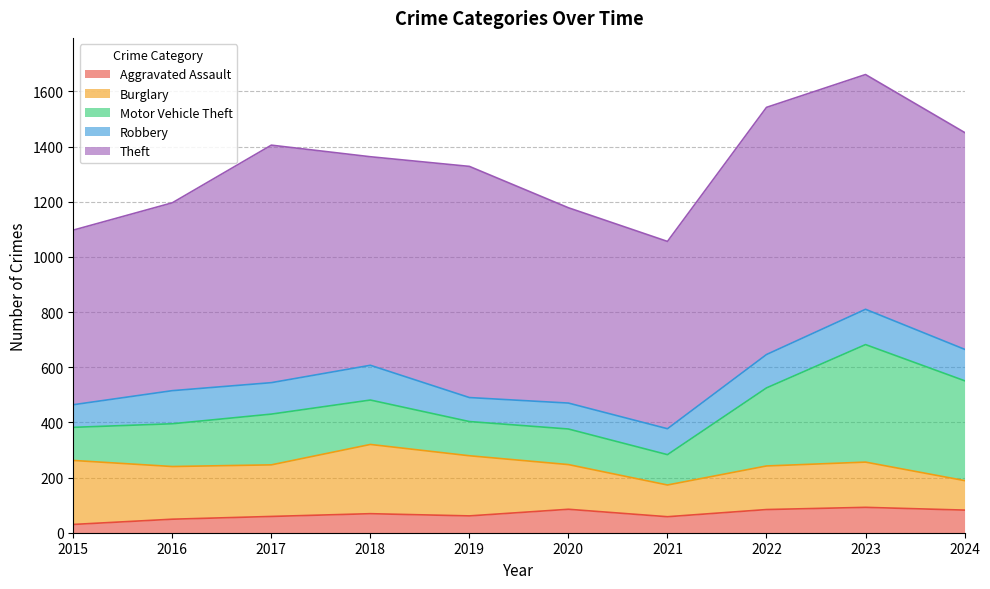

Reading left to right, extract all data points from this chart.

Aggravated Assault: 30	49	59	69	61	85	58	84	92	82
Burglary: 232	191	187	251	218	162	115	158	164	107
Motor Vehicle Theft: 120	155	184	161	124	129	110	283	426	362
Robbery: 82	120	114	126	87	94	94	121	128	114
Theft: 633	681	861	756	838	708	679	896	851	786